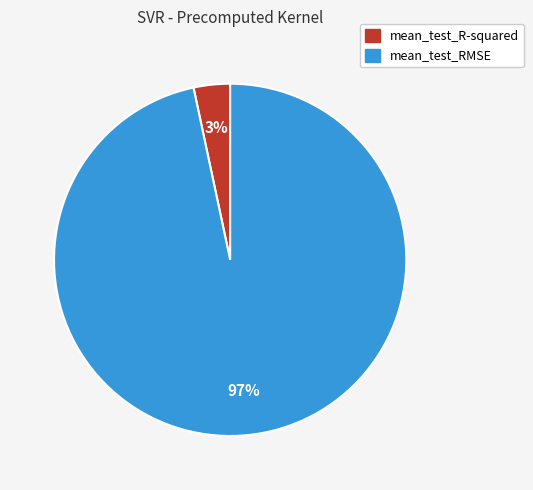

To the nearest percent, what is the average slice percentage?

50%